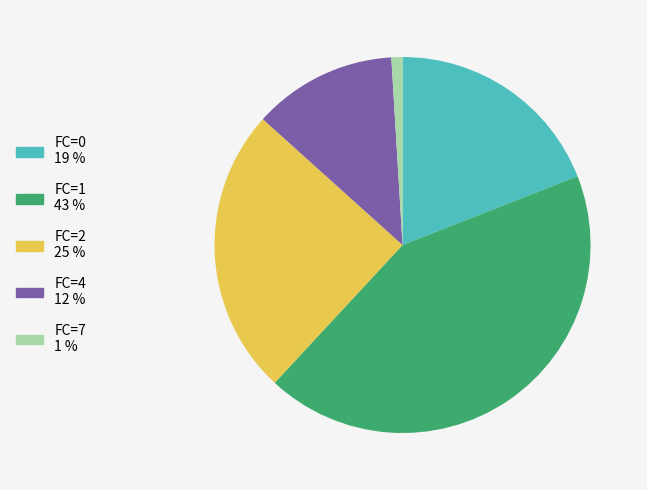

Does any single category account for the majority?

No